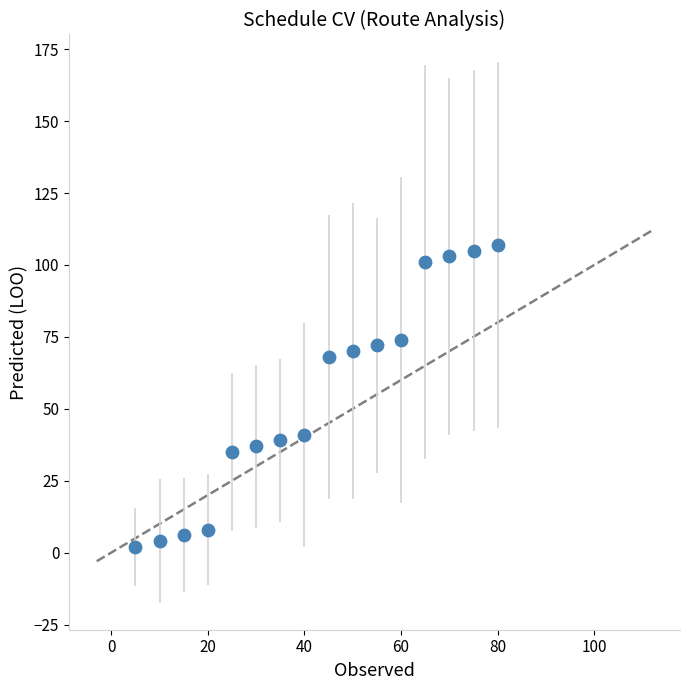

What is the range of X values (max minus min)?

75